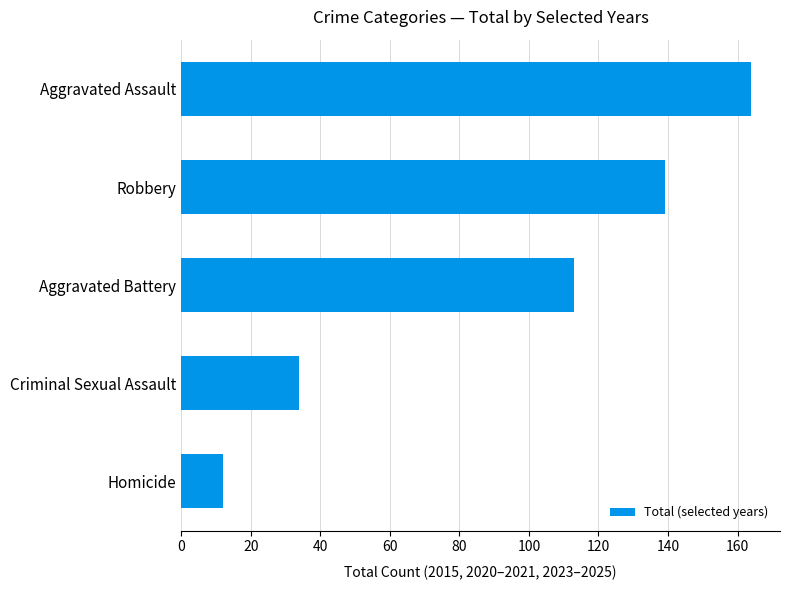

Does the chart contain stacked bars?

No